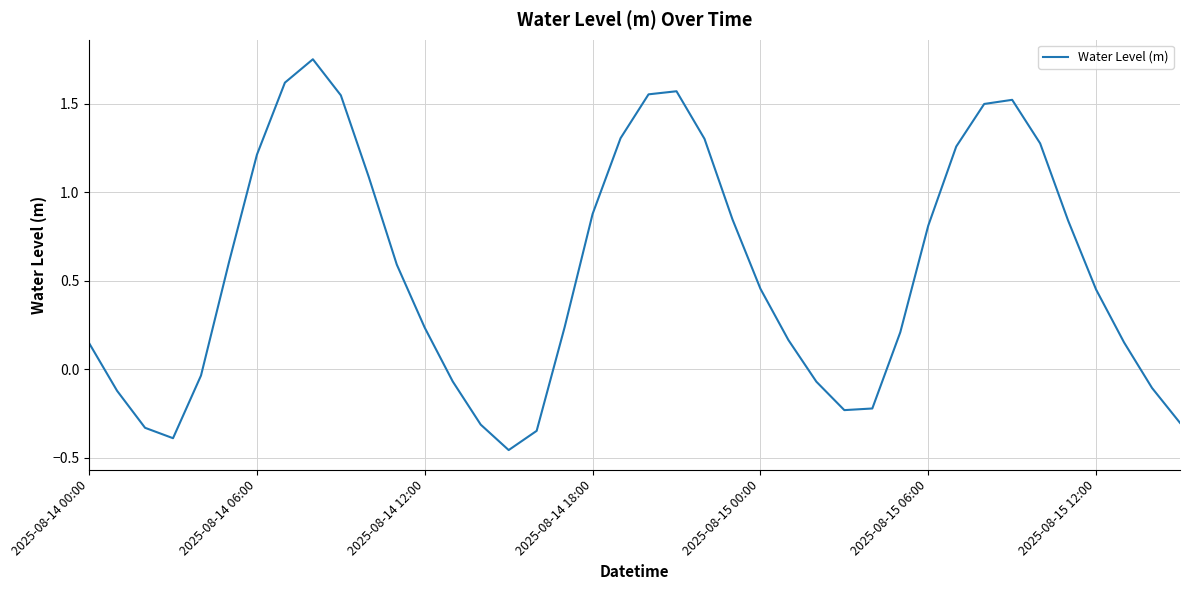

Does the chart display data point markers on the line(s)?

No